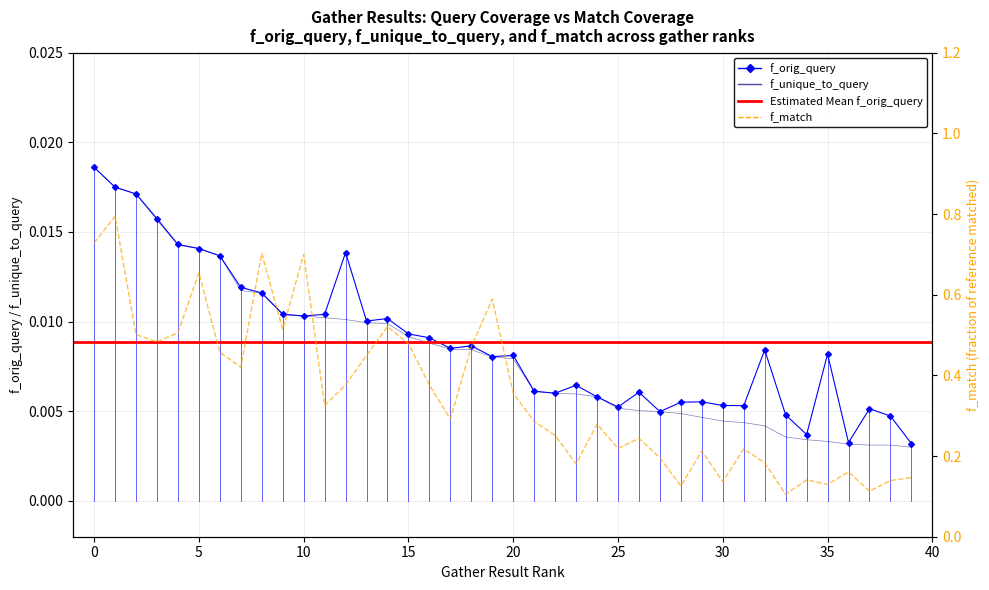

How many interior local peaks does the f_match series have?

12